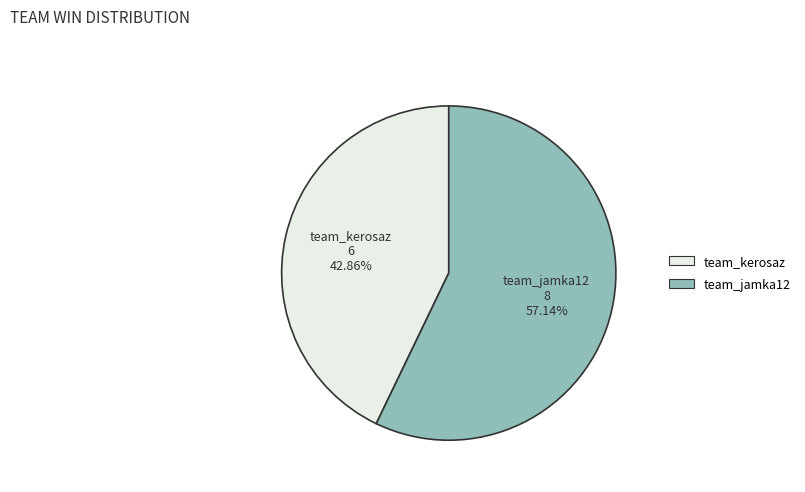

What is the smallest slice in the pie chart?

team_kerosaz